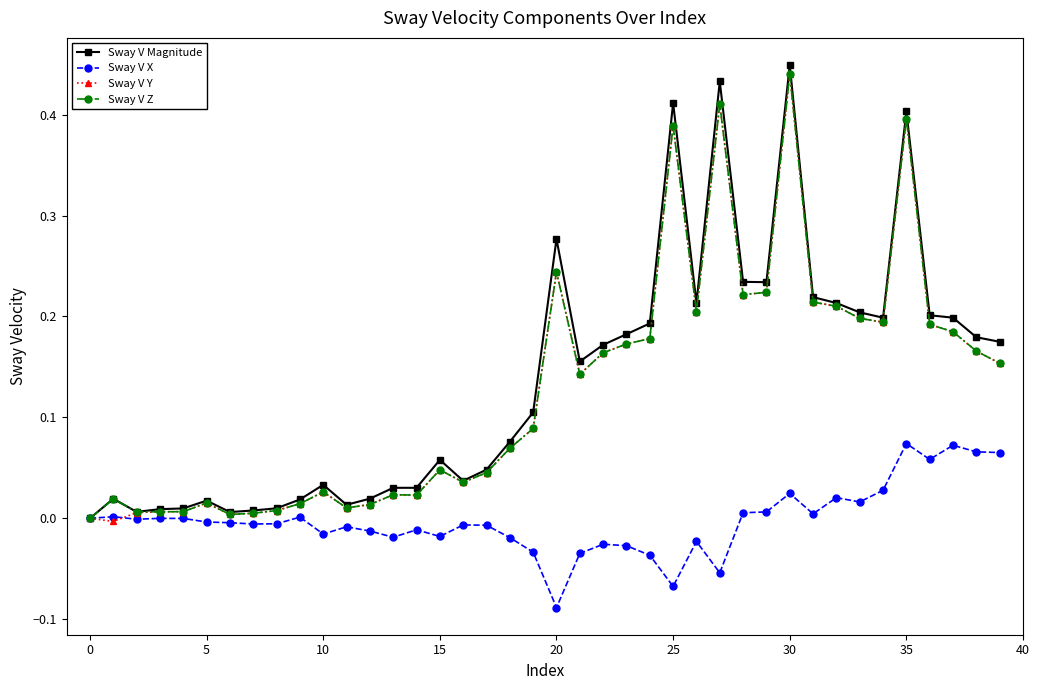

True or false: Sway V X has more than 0 interior local peaks.

True